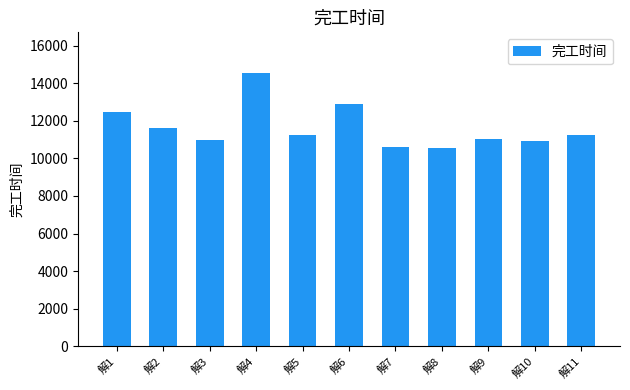

What is the difference between the values at 解1 and 解7?

1875.5